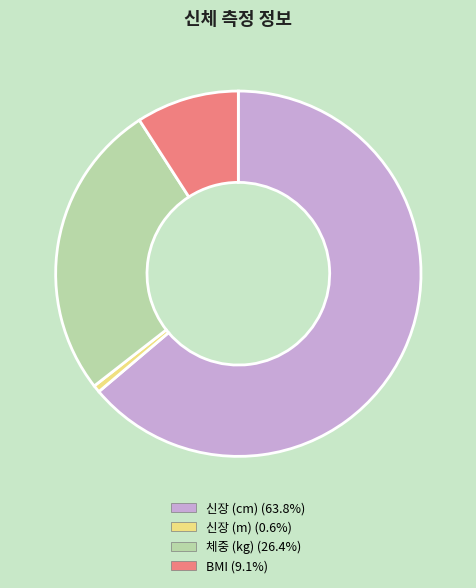

The 체중 (kg) slice represents 12% of the pie. True or false?

False